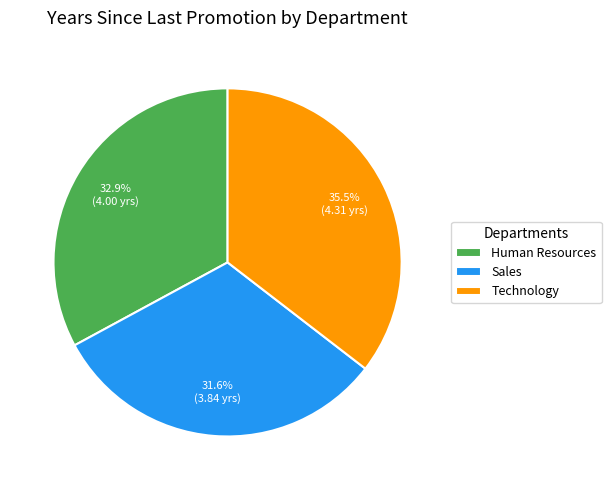

Between Human Resources and Sales, which is larger?

Human Resources